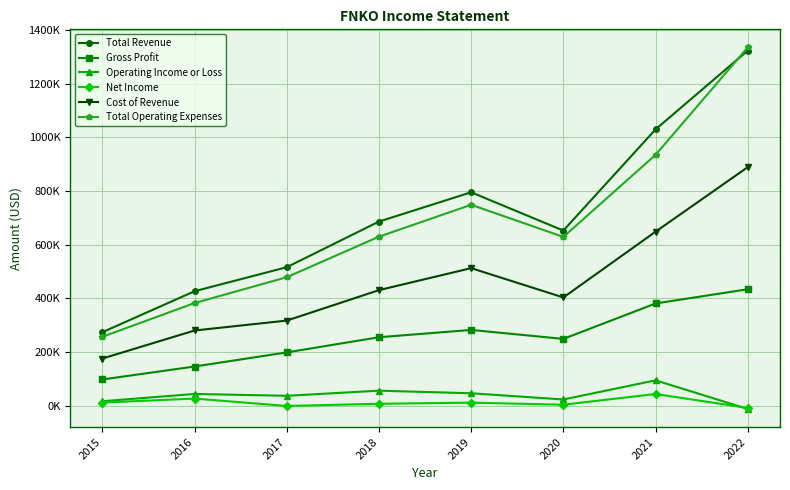

What is the difference between the Cost of Revenue values at 2016 and 2018?

150300